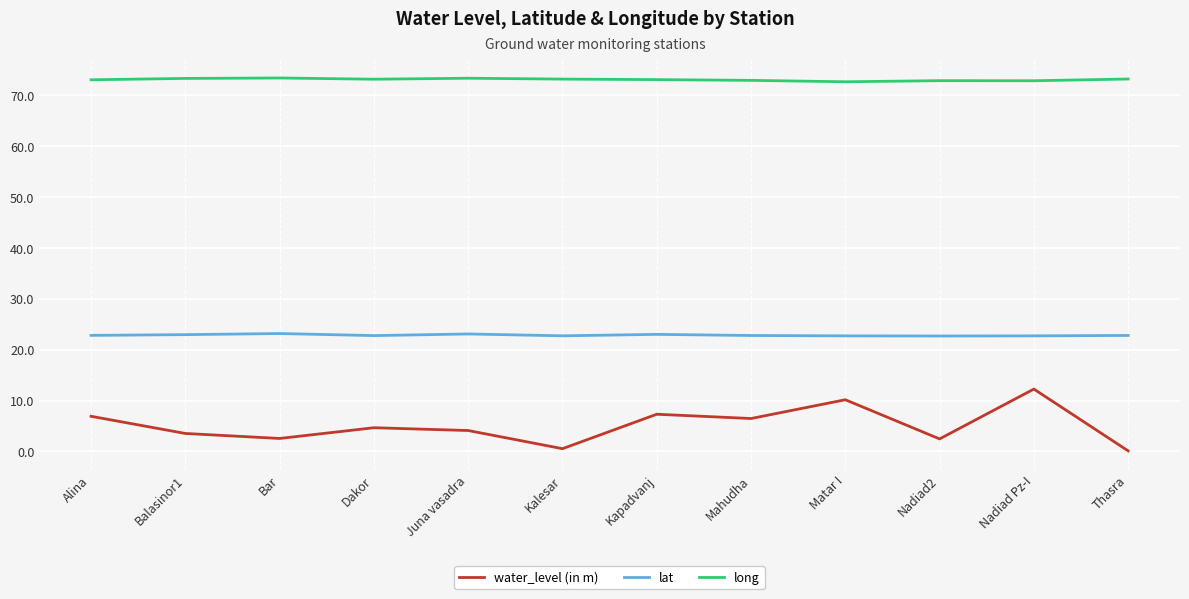

What is the greatest value displayed?

73.4